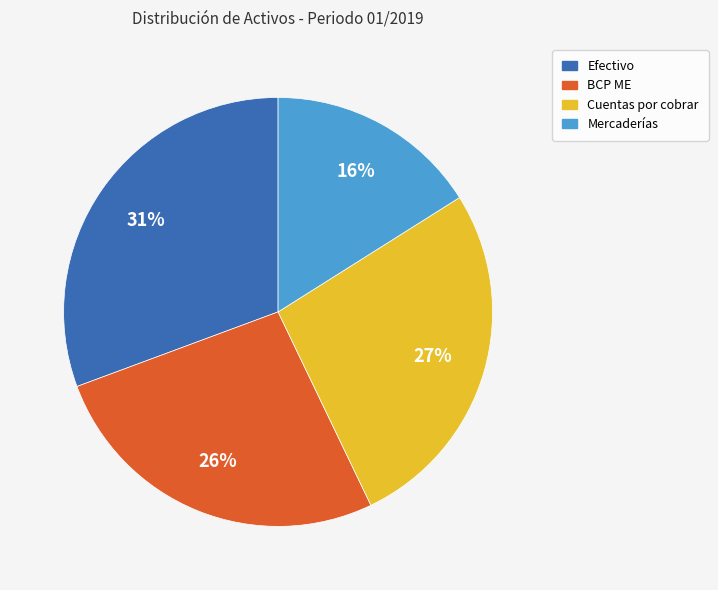

Combined, do Efectivo and Mercaderías account for over 50%?

No